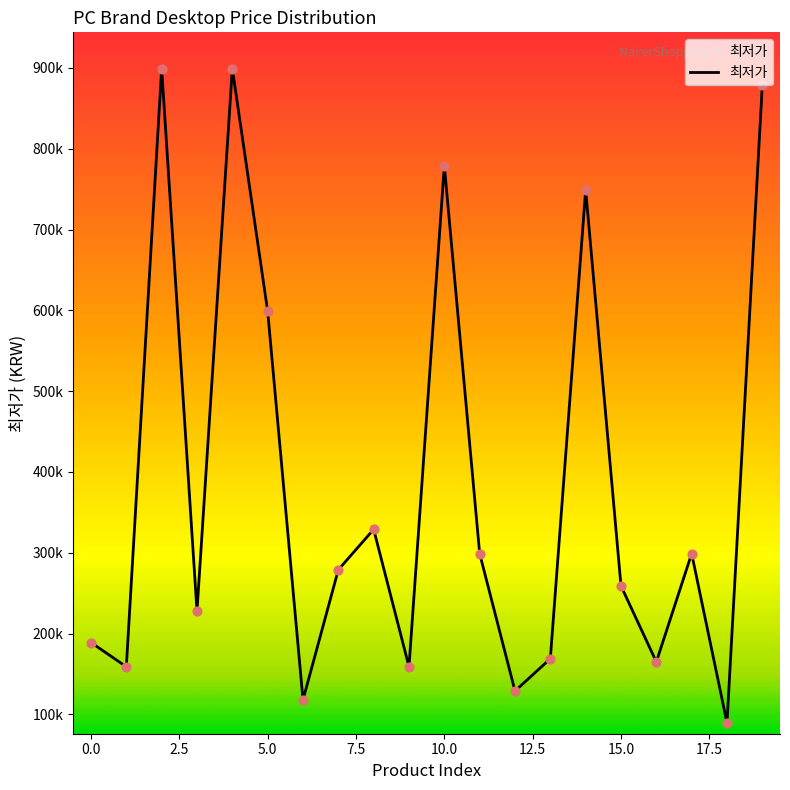

Does the chart have visible grid lines?

No